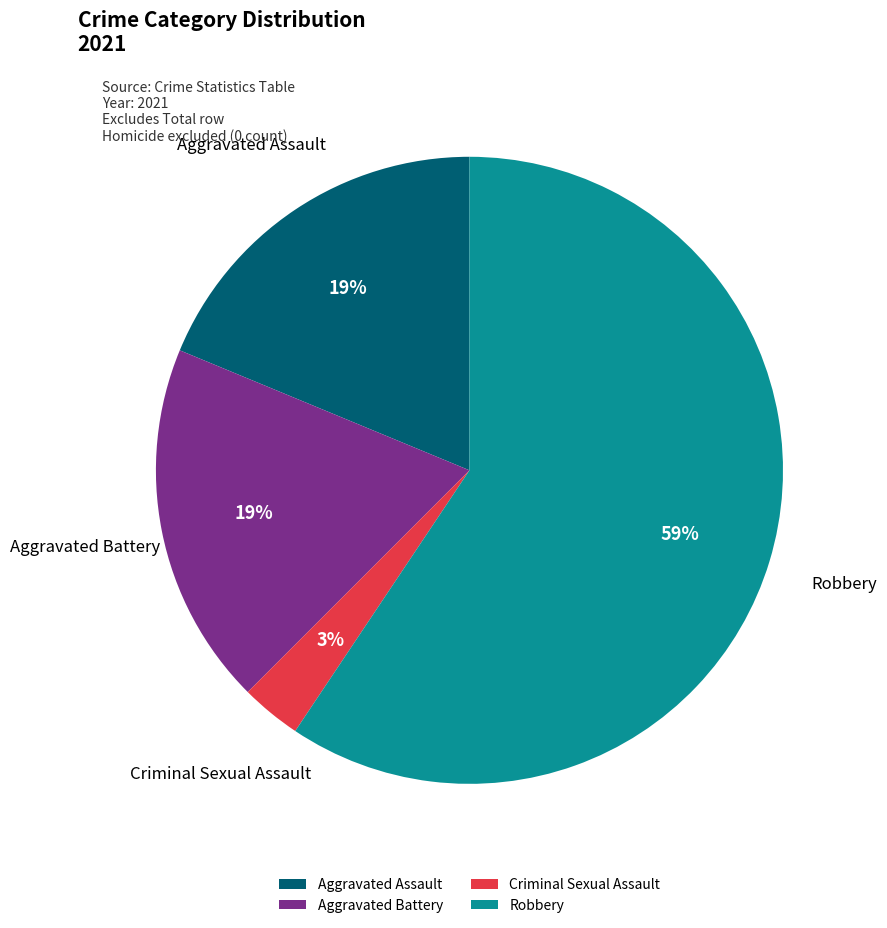

What is the largest slice in the pie chart?

Robbery